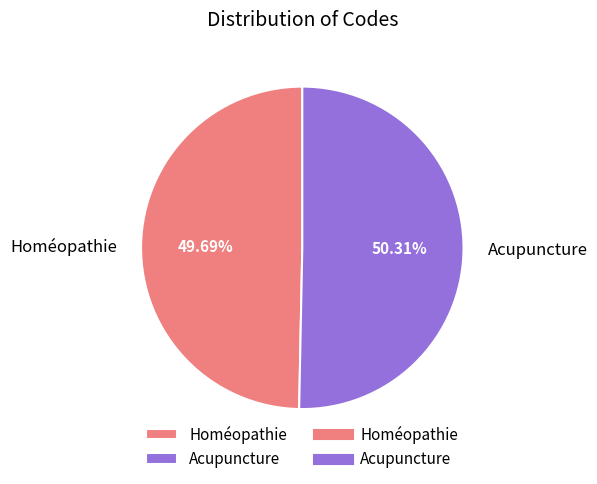

To the nearest percent, what percentage of the pie is Homéopathie?

50%